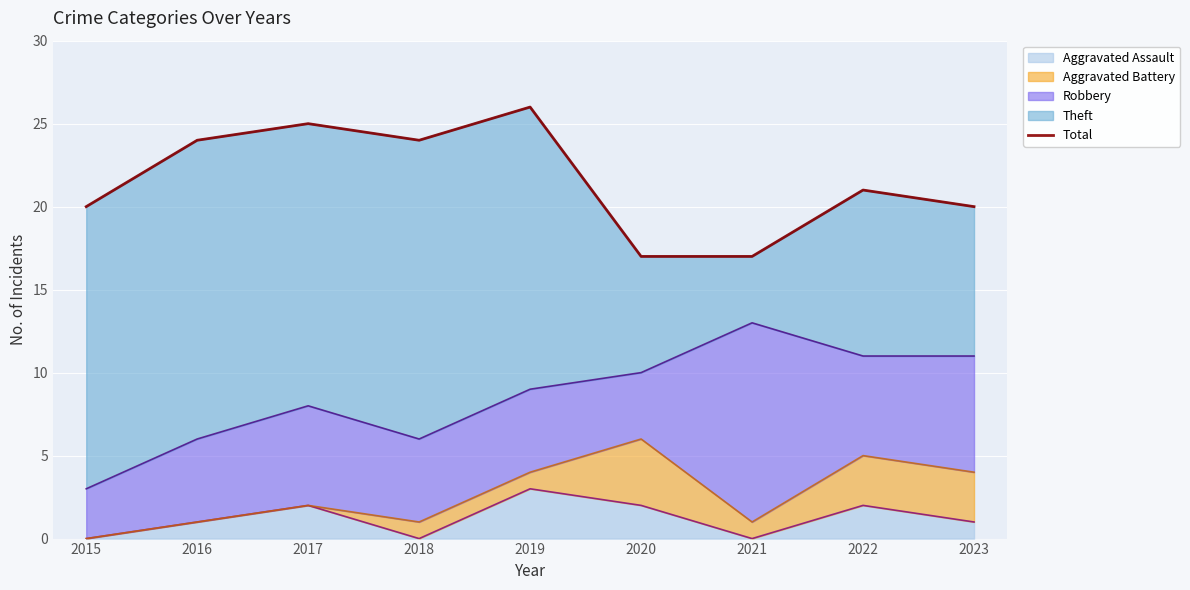

The value at 2022 is 33. True or false?

False